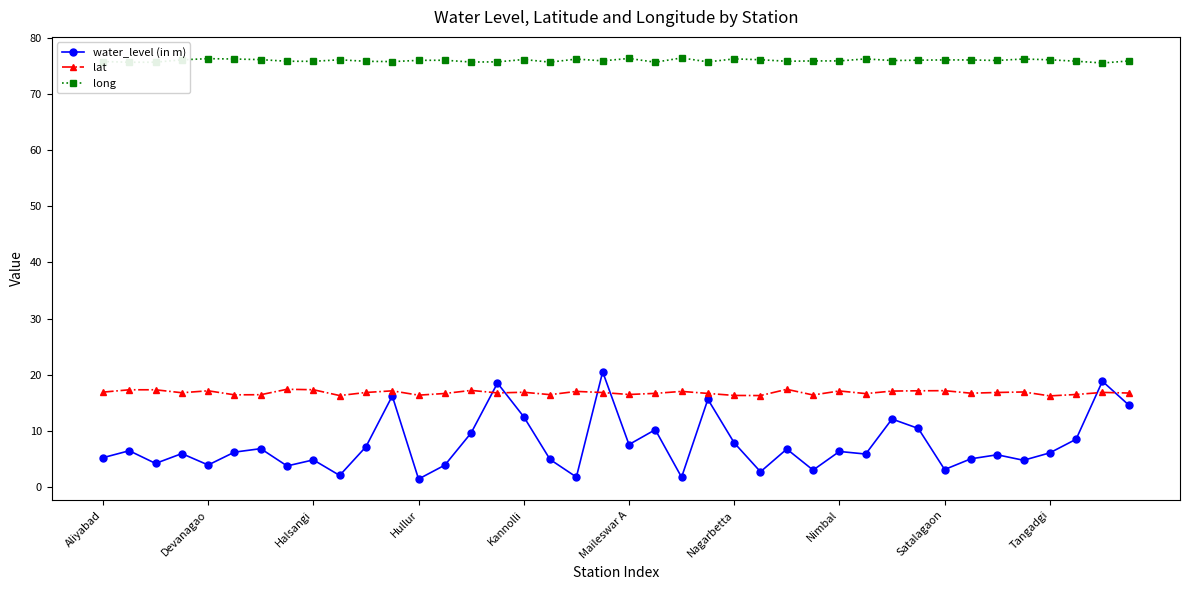

What is the lowest value of the long series?

75.5